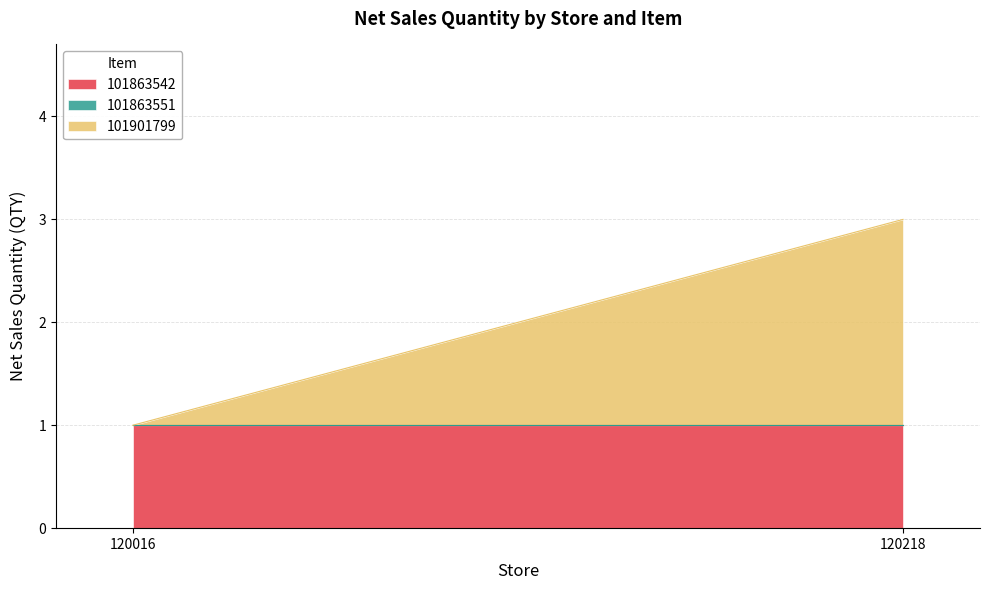

Count the number of data series in this chart.

3